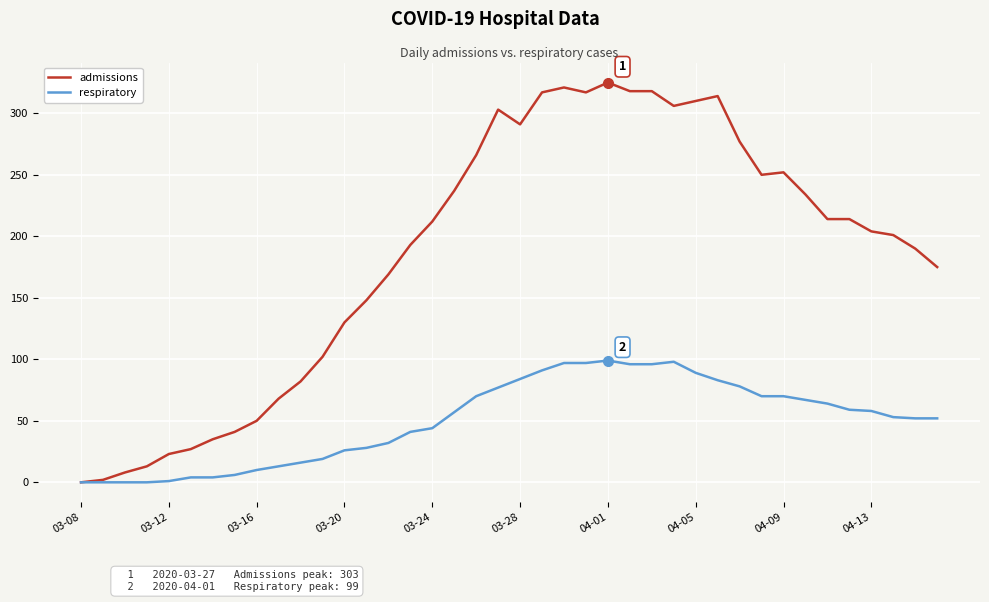

What is the highest value of the admissions series?

325